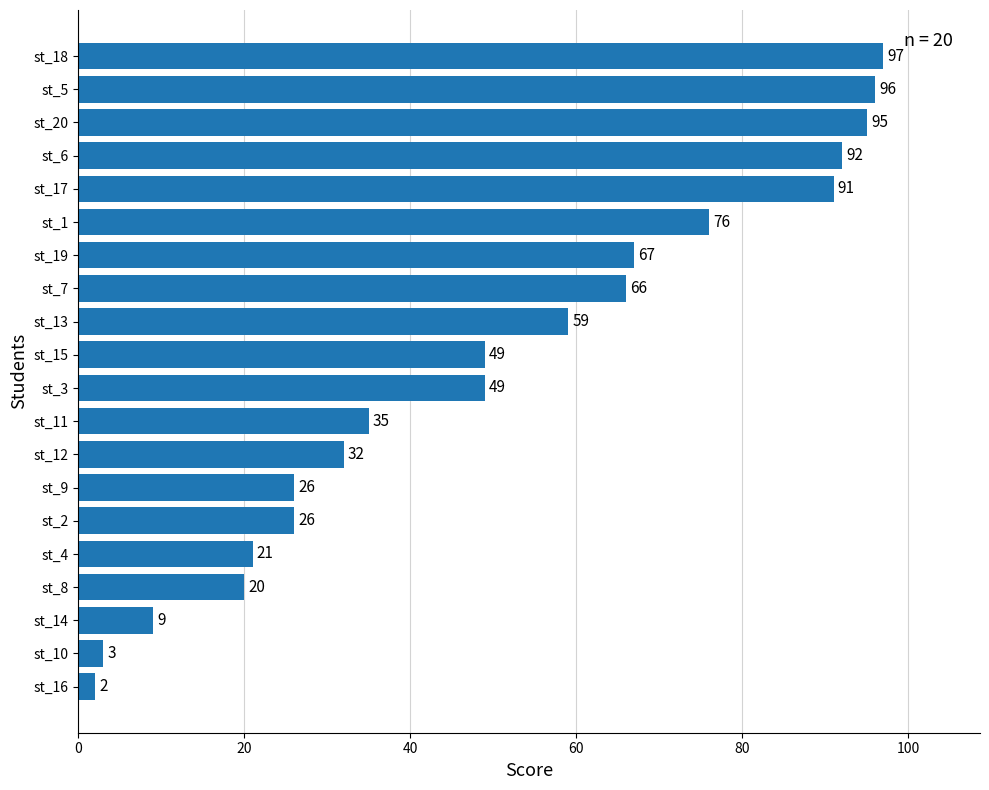

How many series are shown in this chart?

1